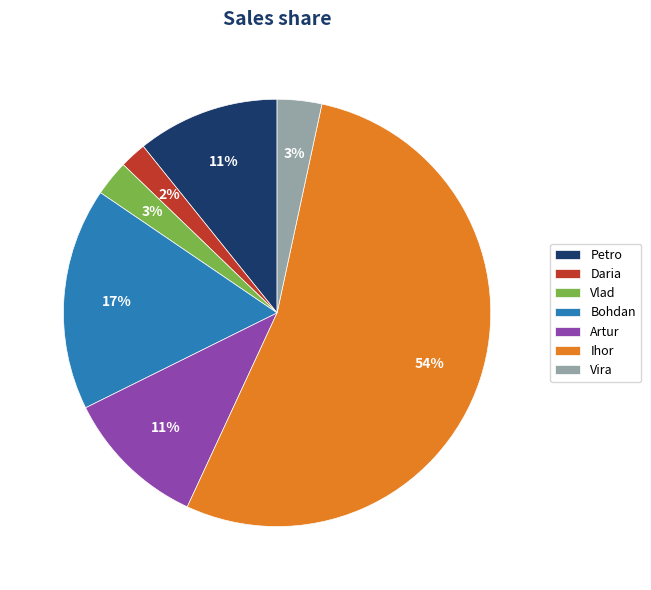

To the nearest percent, what is the difference between the Vira and Daria slice percentages?

1%